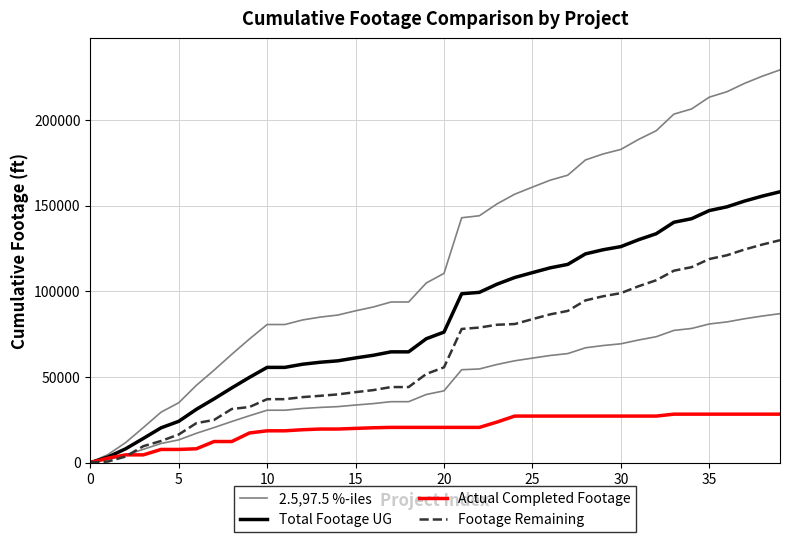

At how many categories does at least one series exceed 18837?

37